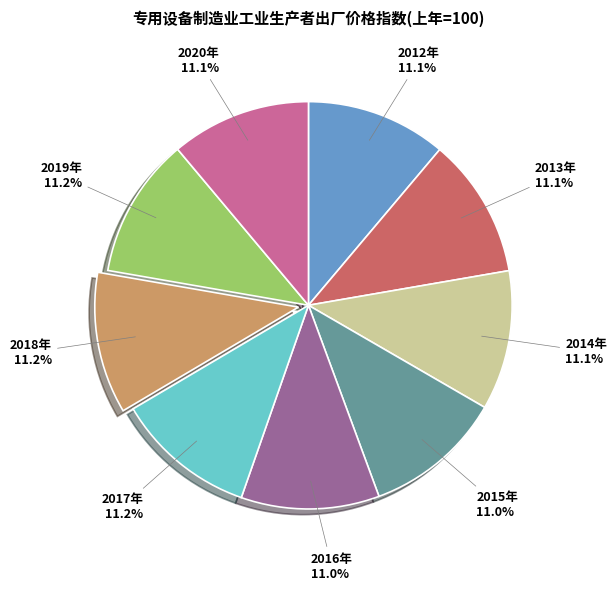

Does any single category account for the majority?

No